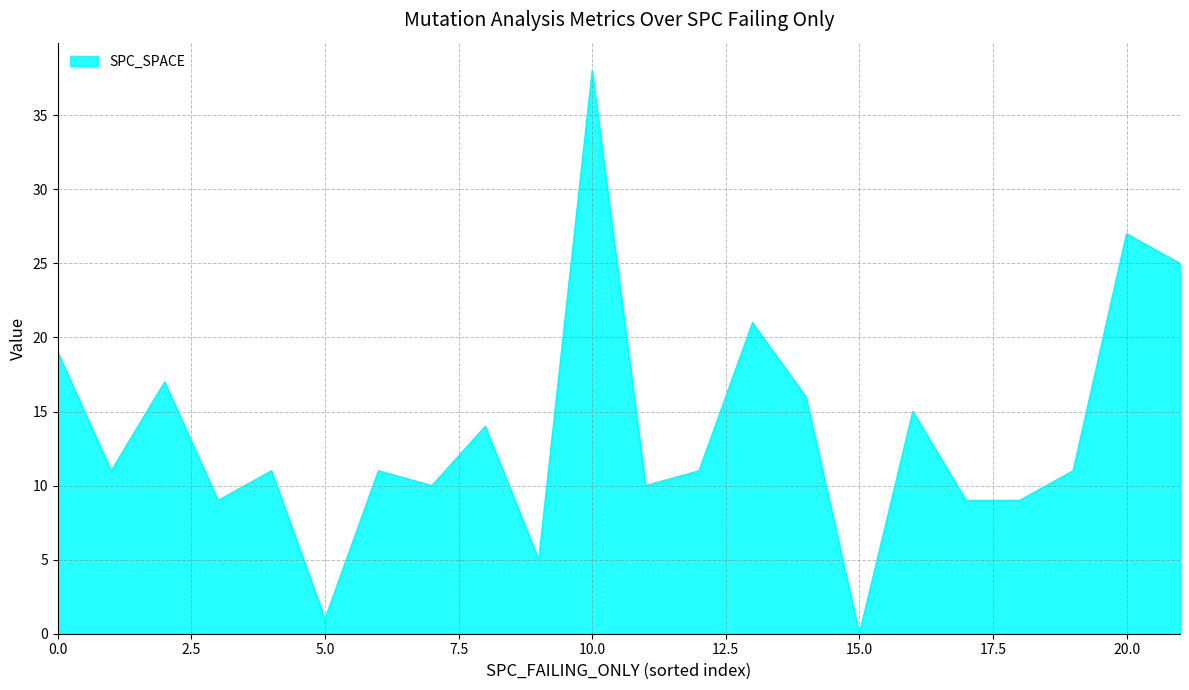

What is the difference between the maximum and minimum values?

38